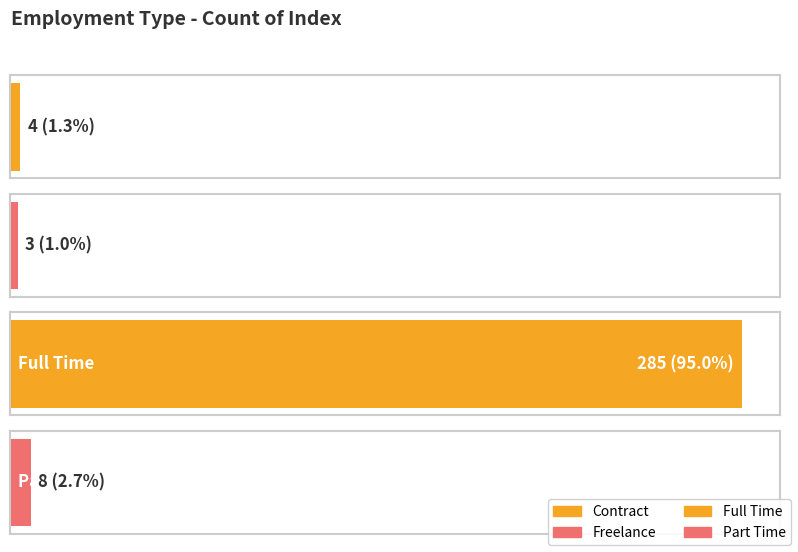

Between Part Time and Full Time, which is larger?

Full Time